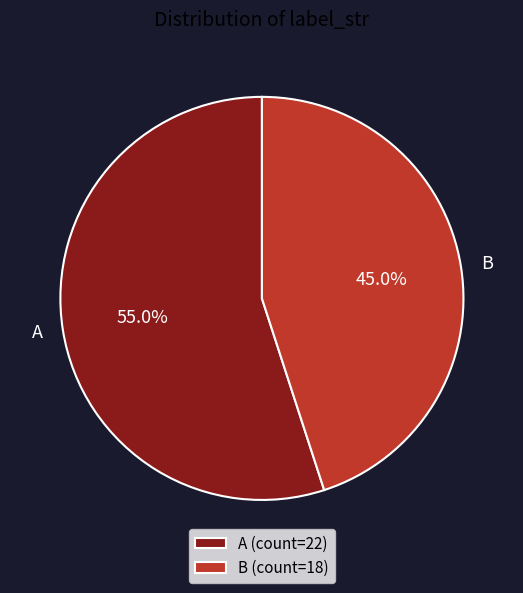

What is the majority slice?

A